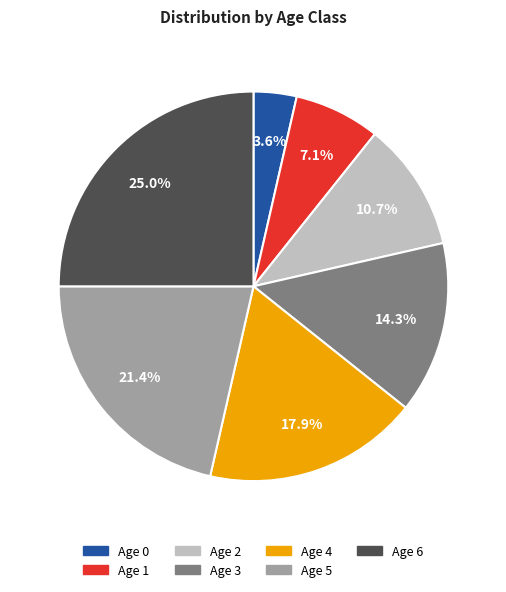

Rank the categories by value from lowest to highest.

Age 0, Age 1, Age 2, Age 3, Age 4, Age 5, Age 6